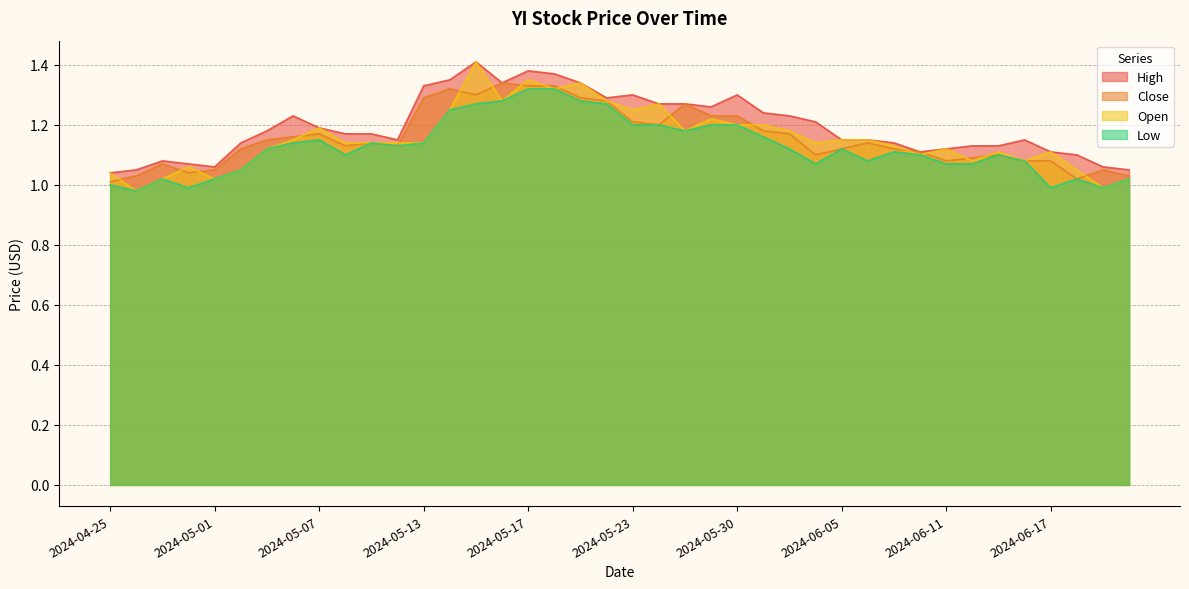

What is the difference between the second highest and second lowest values in the Open series?

0.4